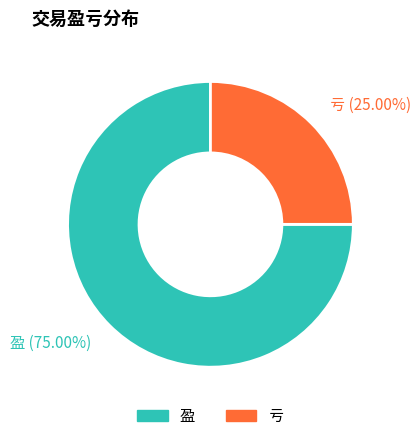

How many slices are in this pie chart?

2